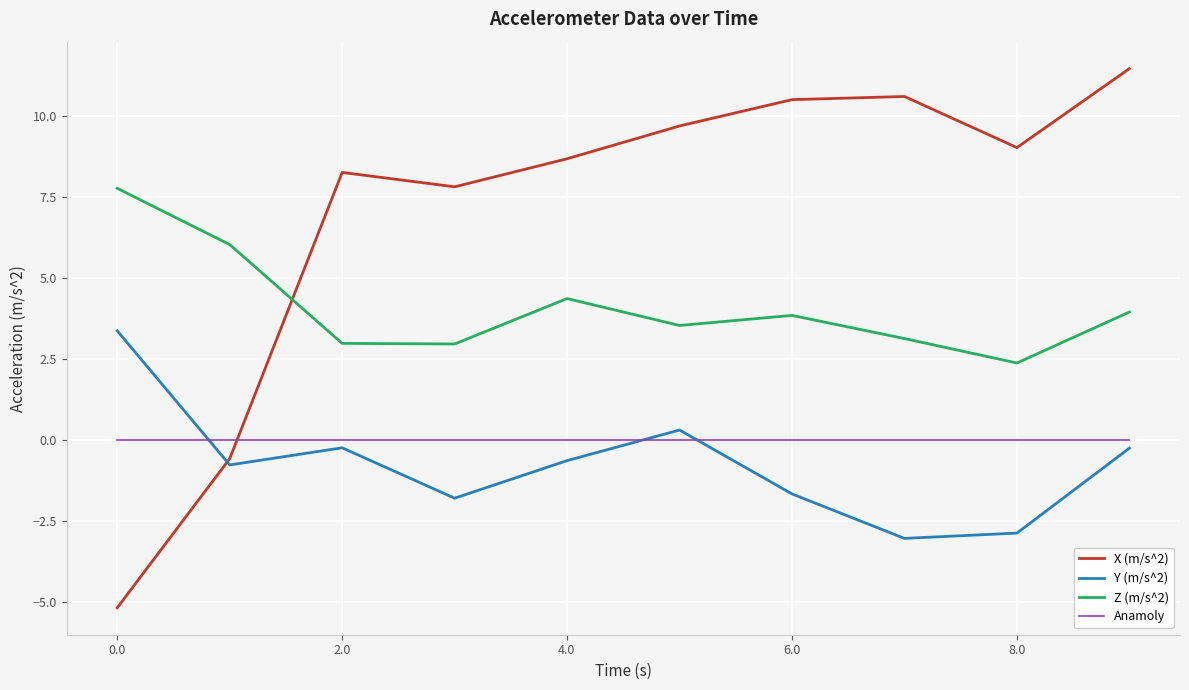

What is the highest value of the Z (m/s^2) series?

7.8